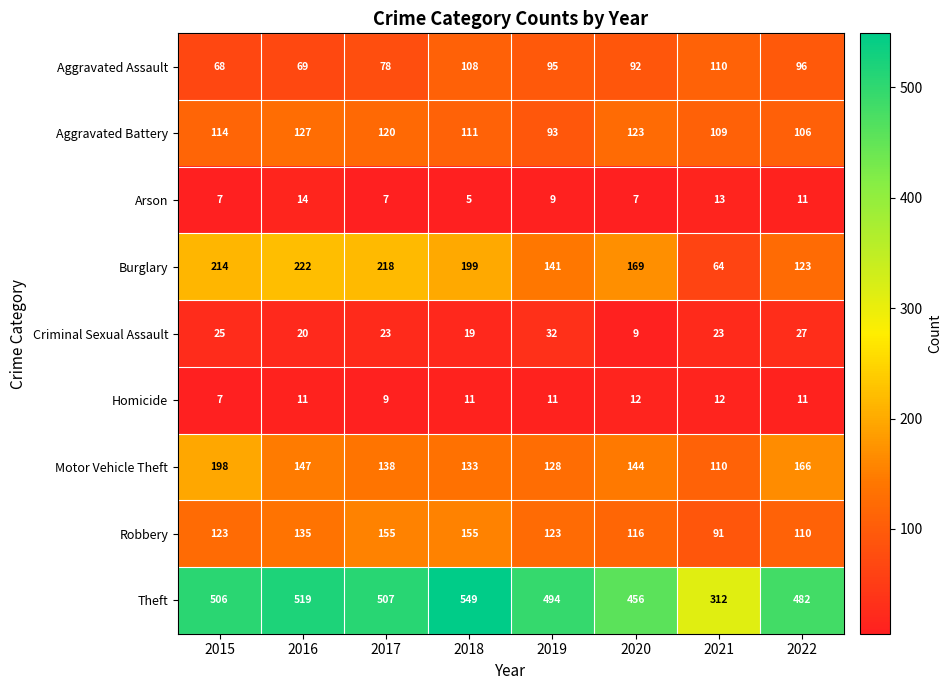

What is the smallest value displayed?

5